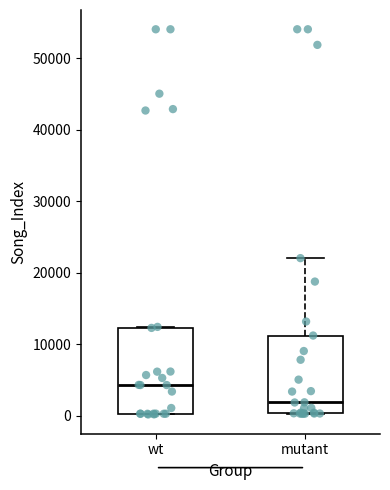

Which box is the tallest, from its lower edge to its upper edge?

wt